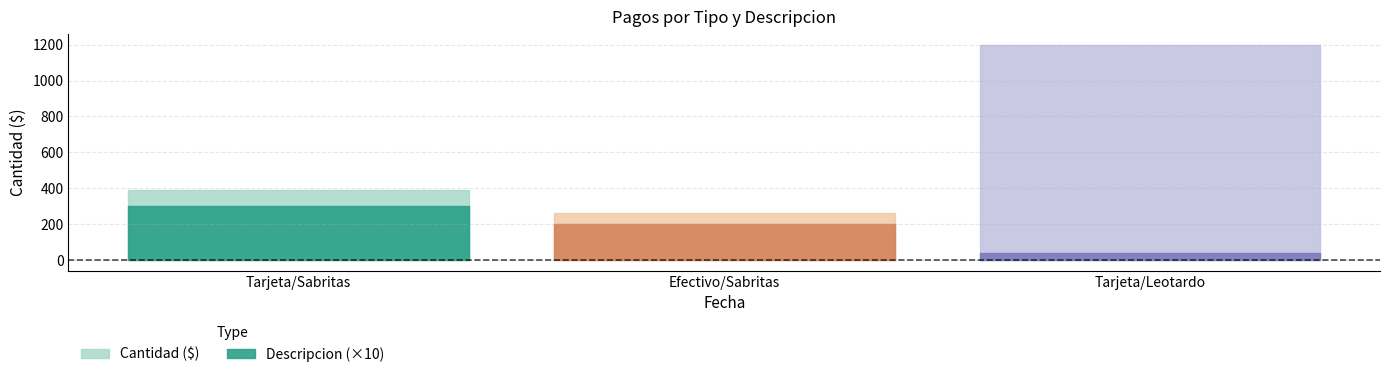

Reading right to left, extract all data points from this chart.

Cantidad ($): 1200	260	390
Descripcion: 4	20	30